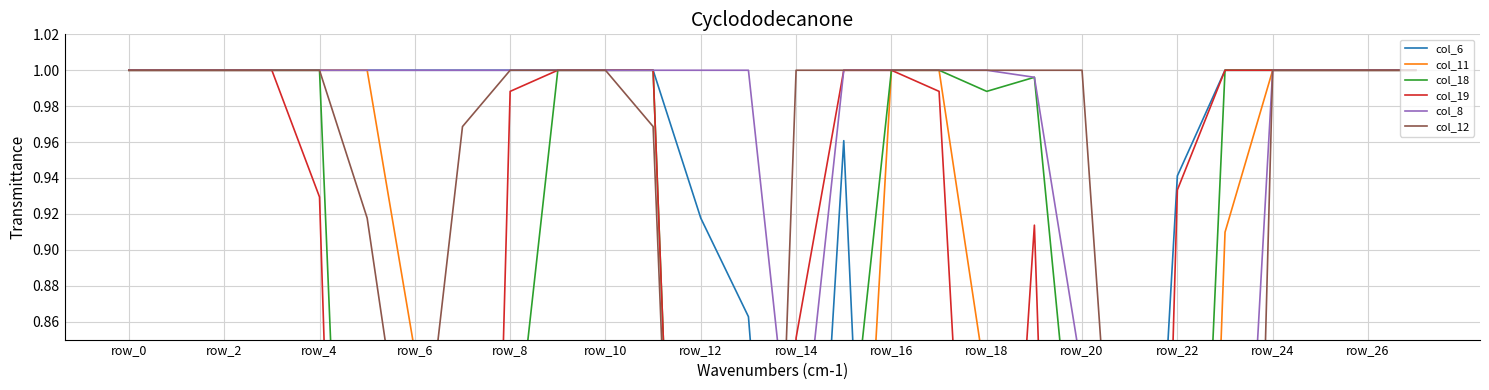

Between row_26 and 17, which is larger?

row_26